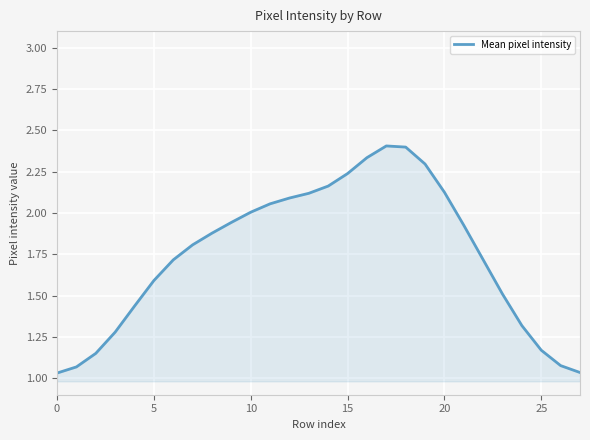

What is the greatest value displayed?

2.4